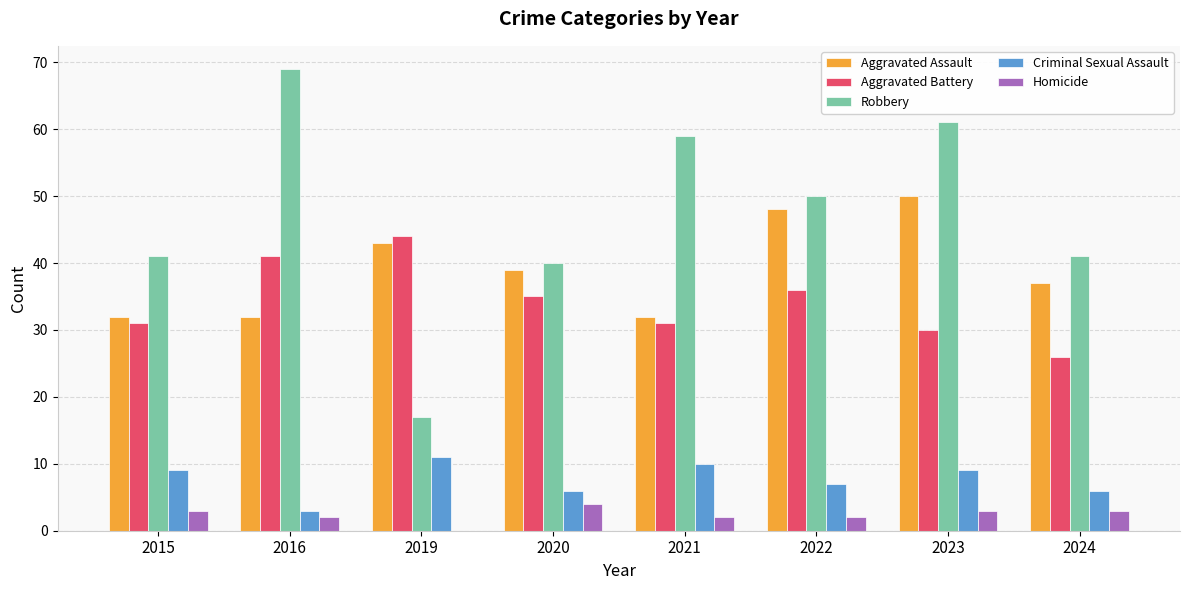

Are the bars horizontal?

No